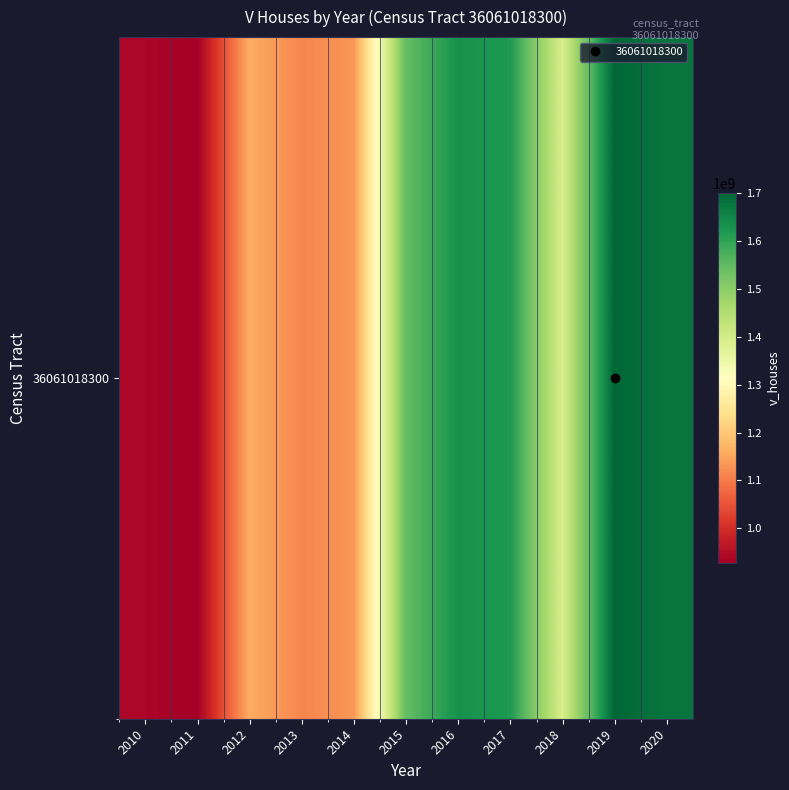

What is the sum of all values?

14833943400